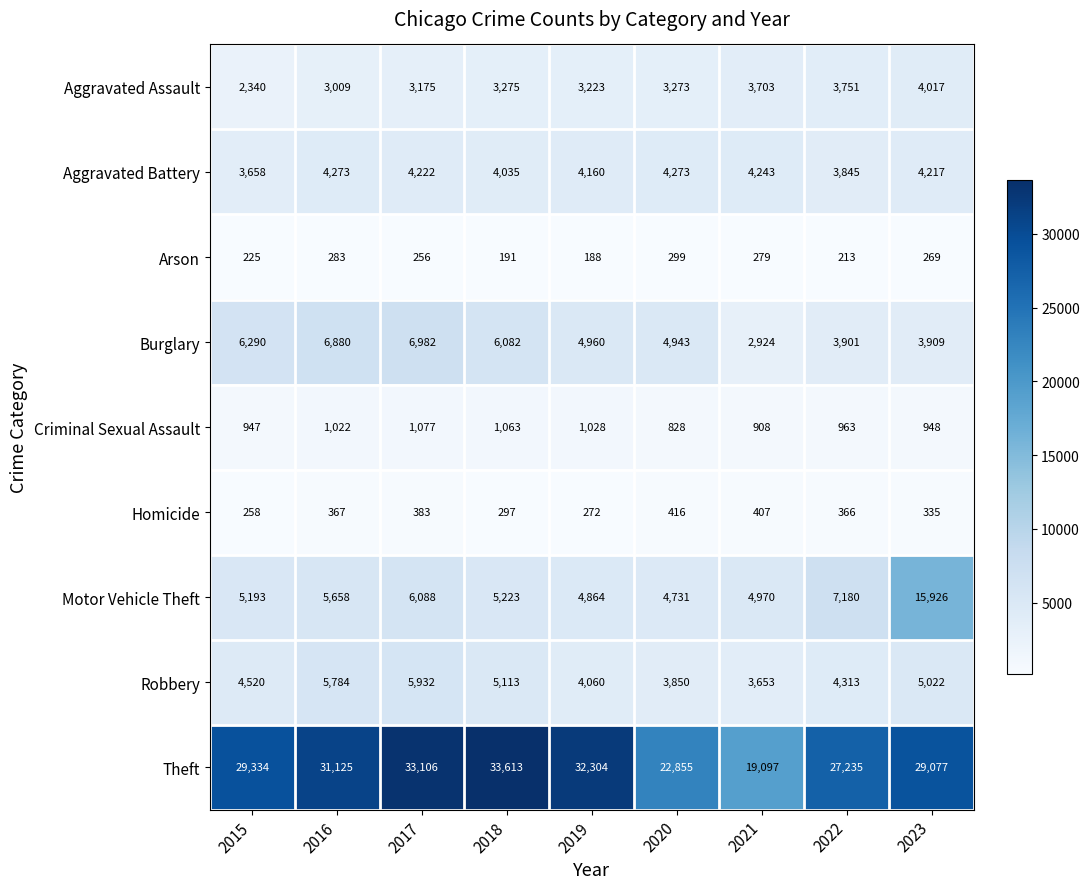

What is the lowest value of the Aggravated Assault series?

2340